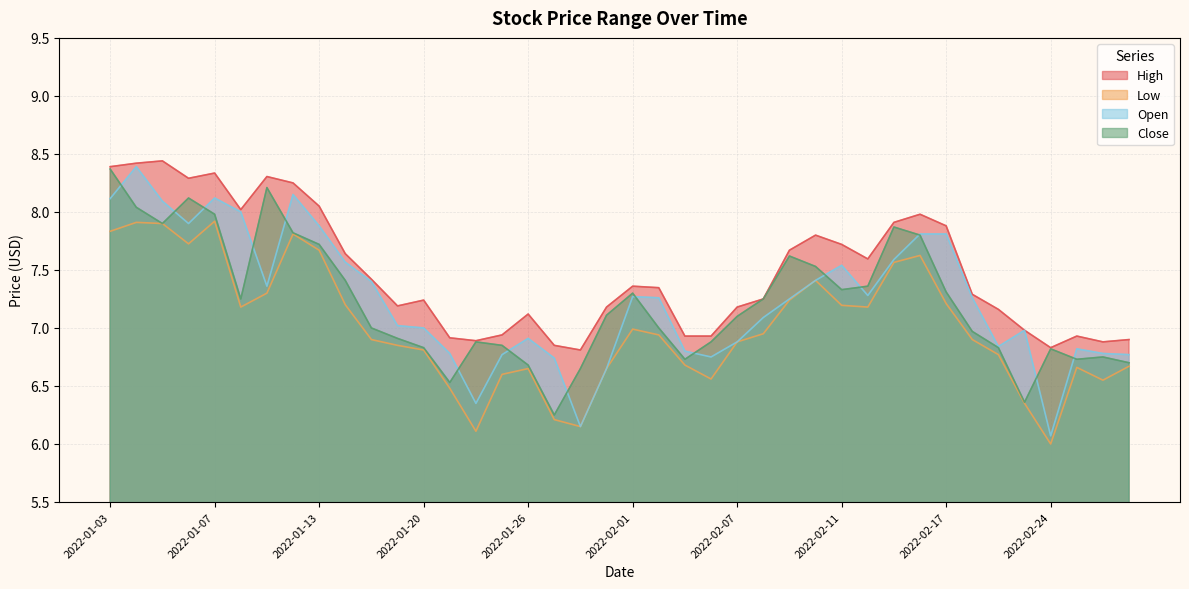

Which series has the largest range (max minus min)?

Open